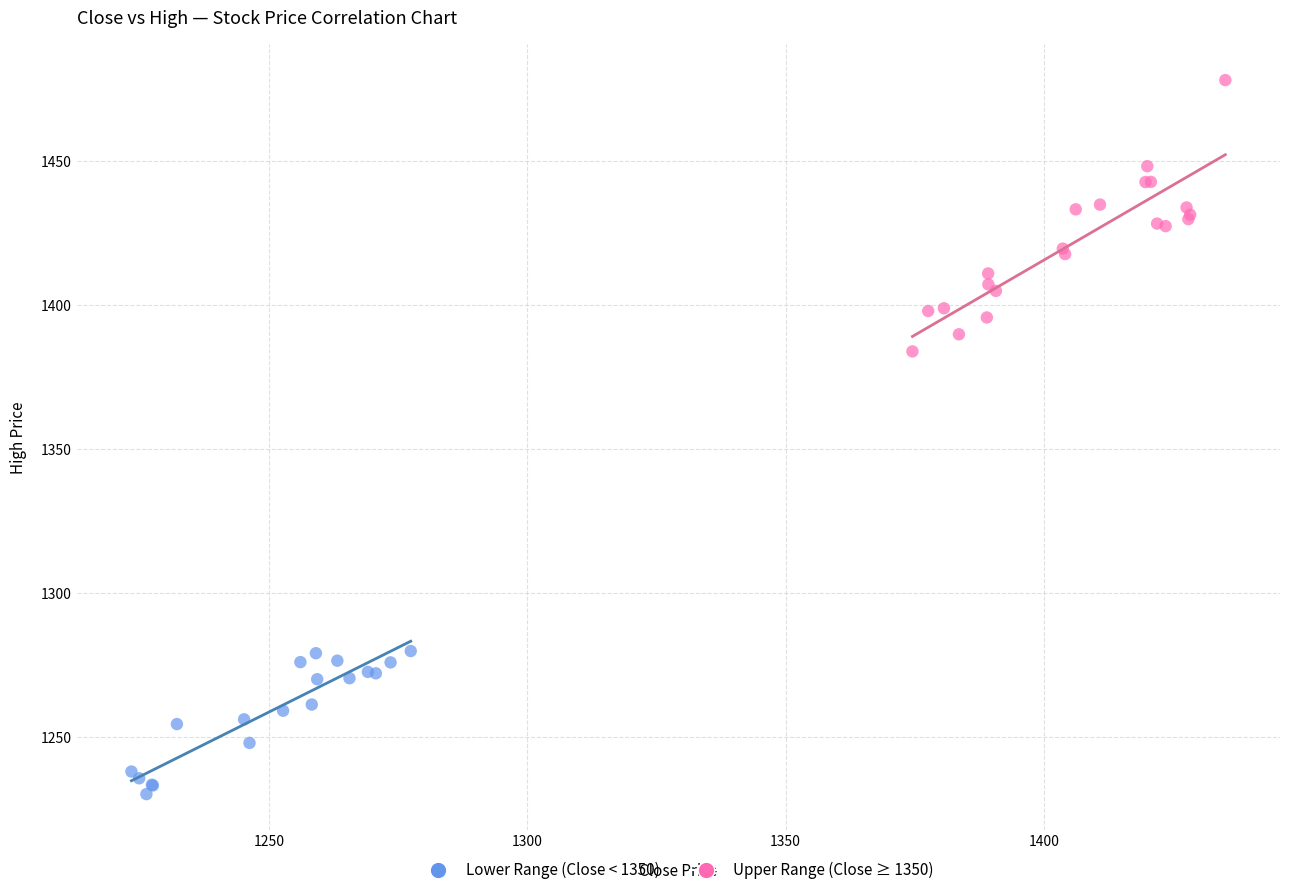

Which series reaches the minimum Y coordinate?

Lower Range (Close < 1350)